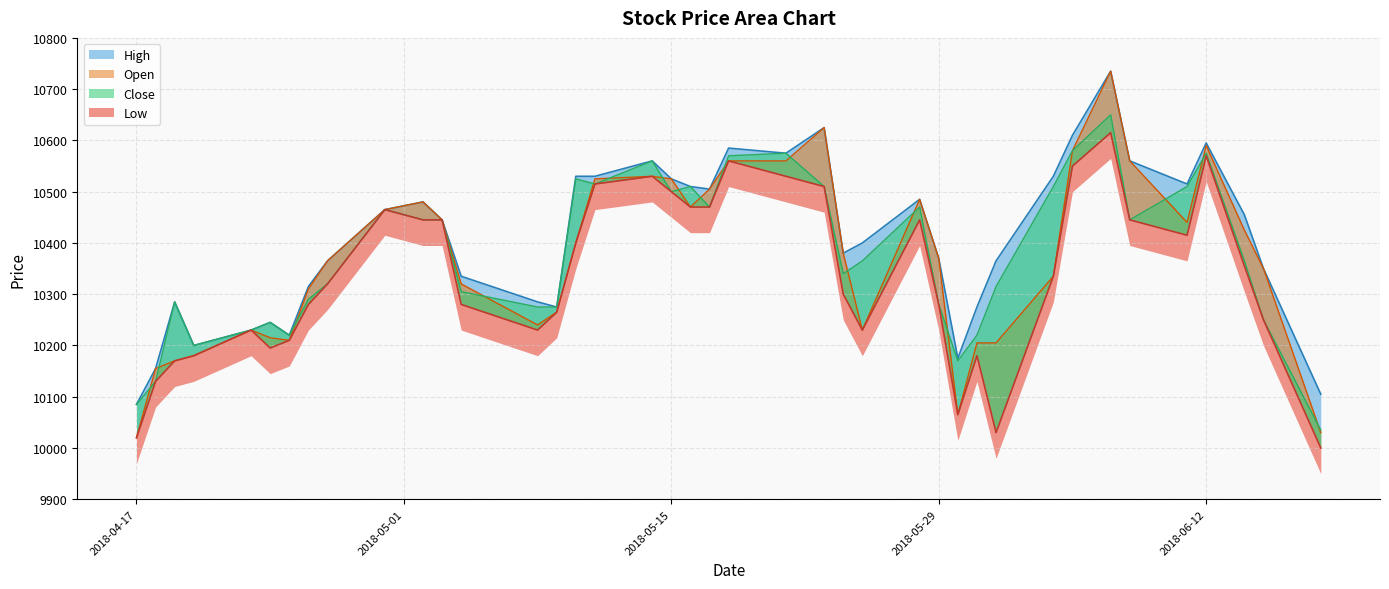

What are all the series names shown in the legend?

High, Low, Open, Close